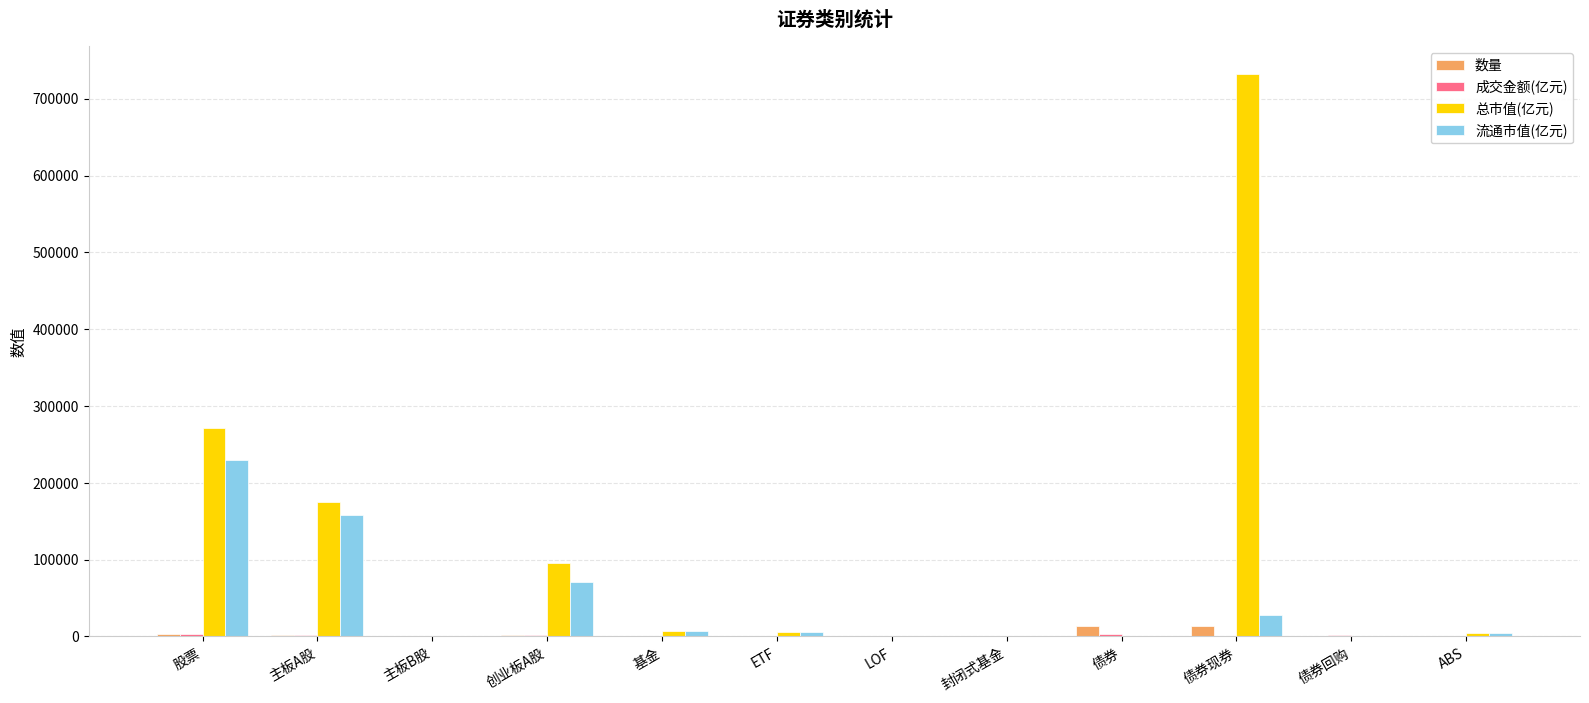

Is it true that 总市值(亿元) equals 6711.8 at 基金?

True